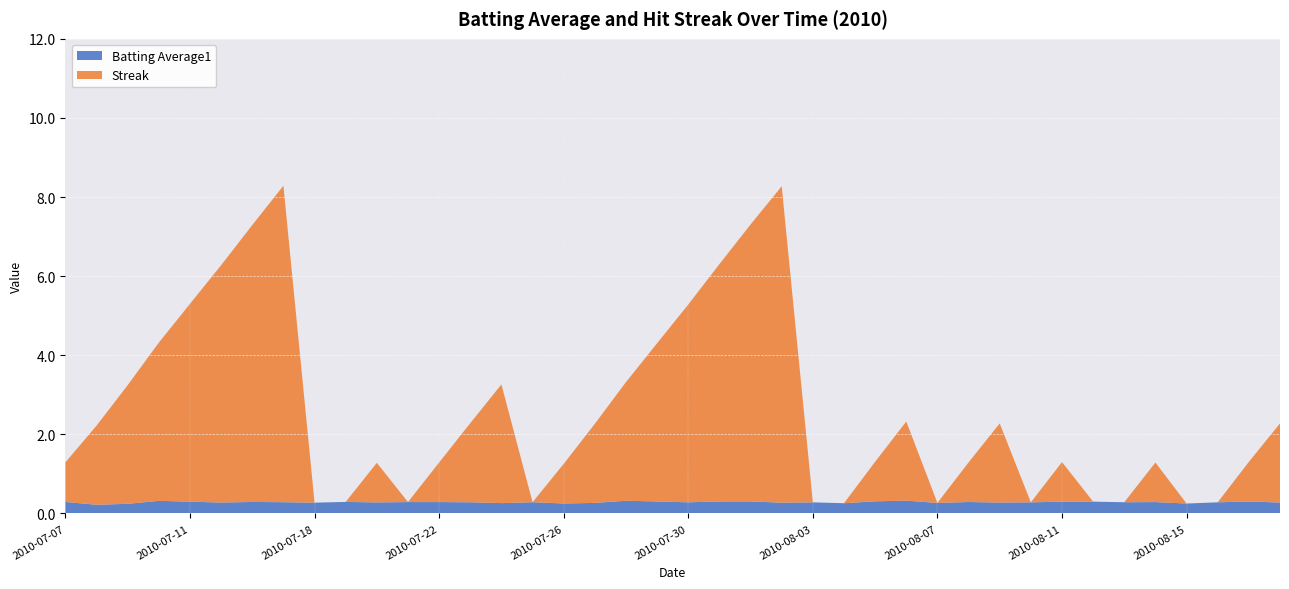

Reading right to left, list all the values displayed in this chart.

Batting Average1: 2010-08-18=0.3	2010-08-17=0.3	2010-08-16=0.3	2010-08-15=0.3	2010-08-14=0.3	2010-08-13=0.3	2010-08-12=0.3	2010-08-11=0.3	2010-08-10=0.3	2010-08-09=0.3	2010-08-08=0.3	2010-08-07=0.3	2010-08-06=0.3	2010-08-05=0.3	2010-08-04=0.3	2010-08-03=0.3	2010-08-02=0.3	2010-08-01=0.3	2010-07-31=0.3	2010-07-30=0.3	2010-07-29=0.3	2010-07-28=0.3	2010-07-27=0.3	2010-07-26=0.3	2010-07-25=0.3	2010-07-24=0.3	2010-07-23=0.3	2010-07-22=0.3	2010-07-21=0.3	2010-07-20=0.3	2010-07-19=0.3	2010-07-18=0.3	2010-07-17=0.3	2010-07-16=0.3	2010-07-15=0.3	2010-07-11=0.3	2010-07-10=0.3	2010-07-09=0.2	2010-07-08=0.2	2010-07-07=0.3
Streak: 2010-08-18=2.0	2010-08-17=1.0	2010-08-16=0.0	2010-08-15=0.0	2010-08-14=1.0	2010-08-13=0.0	2010-08-12=0.0	2010-08-11=1.0	2010-08-10=0.0	2010-08-09=2.0	2010-08-08=1.0	2010-08-07=0.0	2010-08-06=2.0	2010-08-05=1.0	2010-08-04=0.0	2010-08-03=0.0	2010-08-02=8.0	2010-08-01=7.0	2010-07-31=6.0	2010-07-30=5.0	2010-07-29=4.0	2010-07-28=3.0	2010-07-27=2.0	2010-07-26=1.0	2010-07-25=0.0	2010-07-24=3.0	2010-07-23=2.0	2010-07-22=1.0	2010-07-21=0.0	2010-07-20=1.0	2010-07-19=0.0	2010-07-18=0.0	2010-07-17=8.0	2010-07-16=7.0	2010-07-15=6.0	2010-07-11=5.0	2010-07-10=4.0	2010-07-09=3.0	2010-07-08=2.0	2010-07-07=1.0